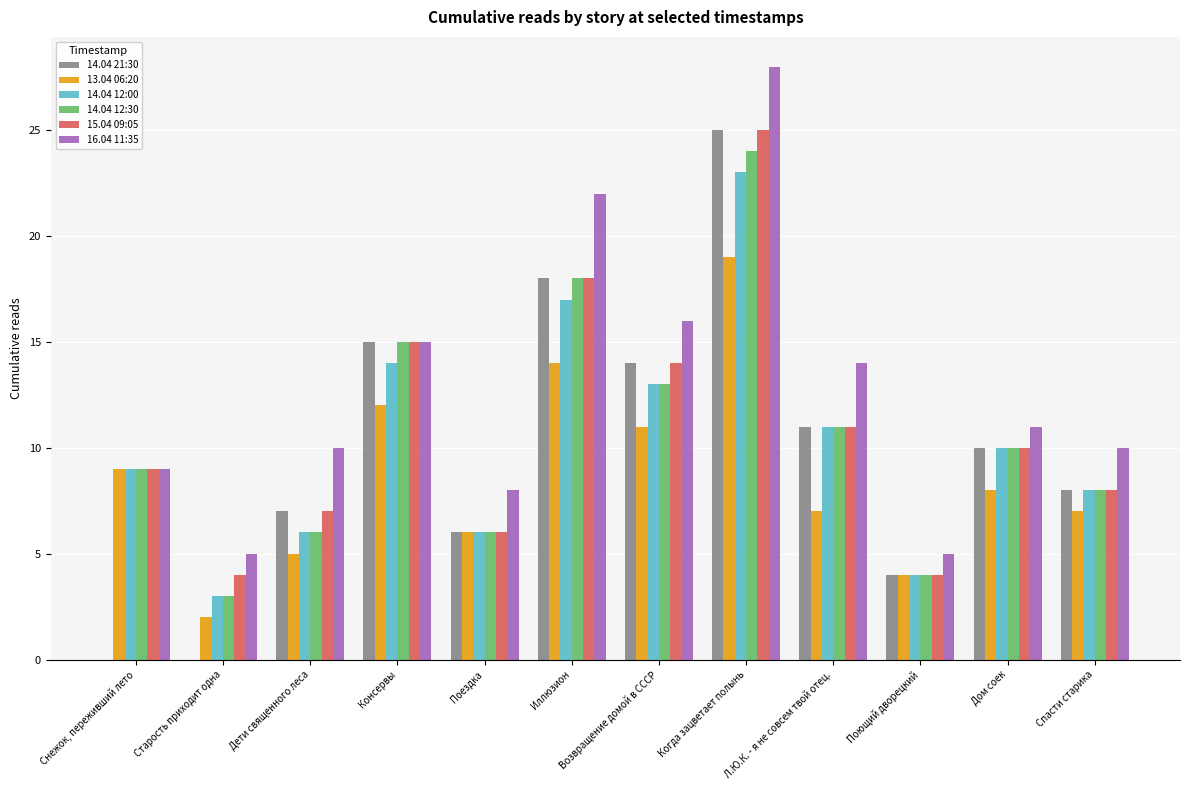

What are all the series names shown in the legend?

14.04 21:30, 13.04 06:20, 14.04 12:00, 14.04 12:30, 15.04 09:05, 16.04 11:35